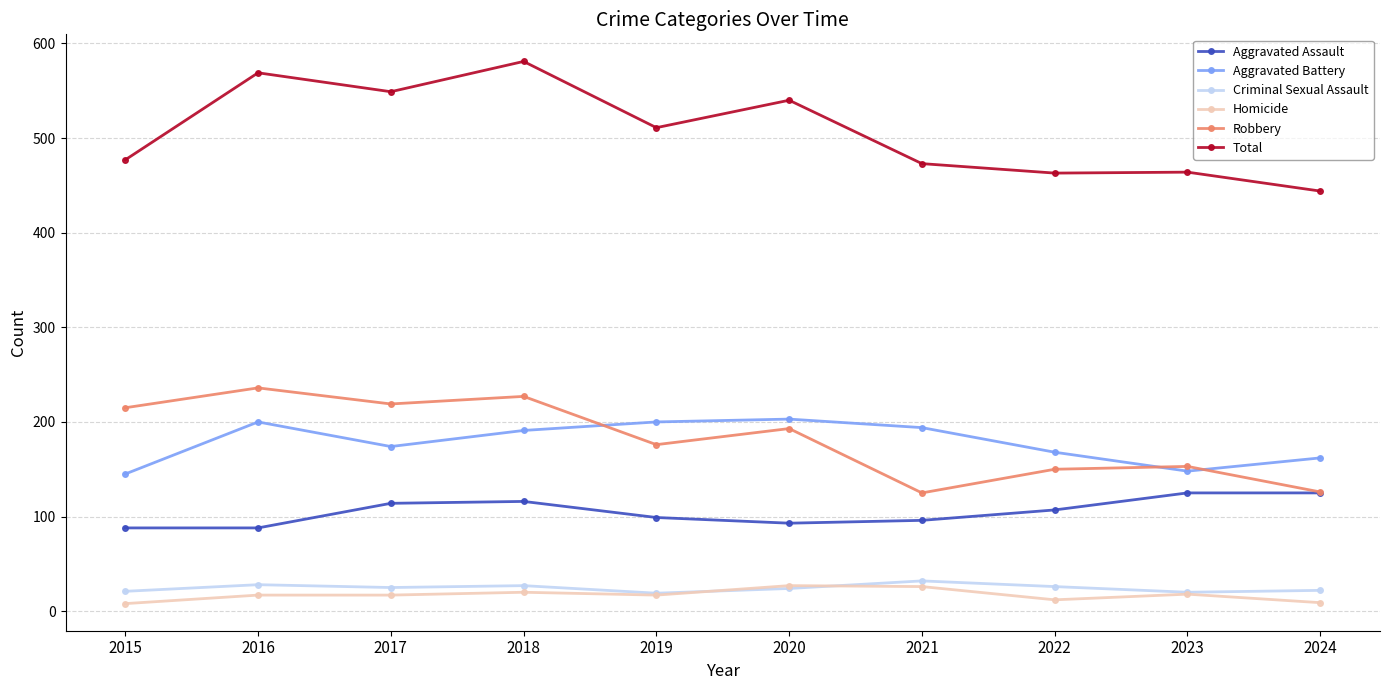

Does the chart have visible grid lines?

Yes